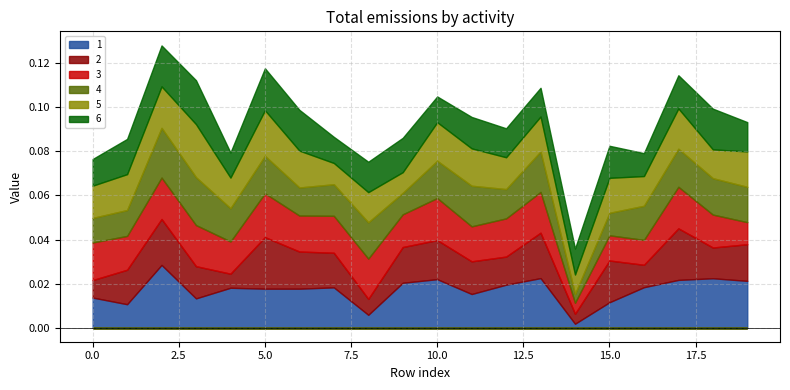

How many interior local valleys does the 4 series have?

5